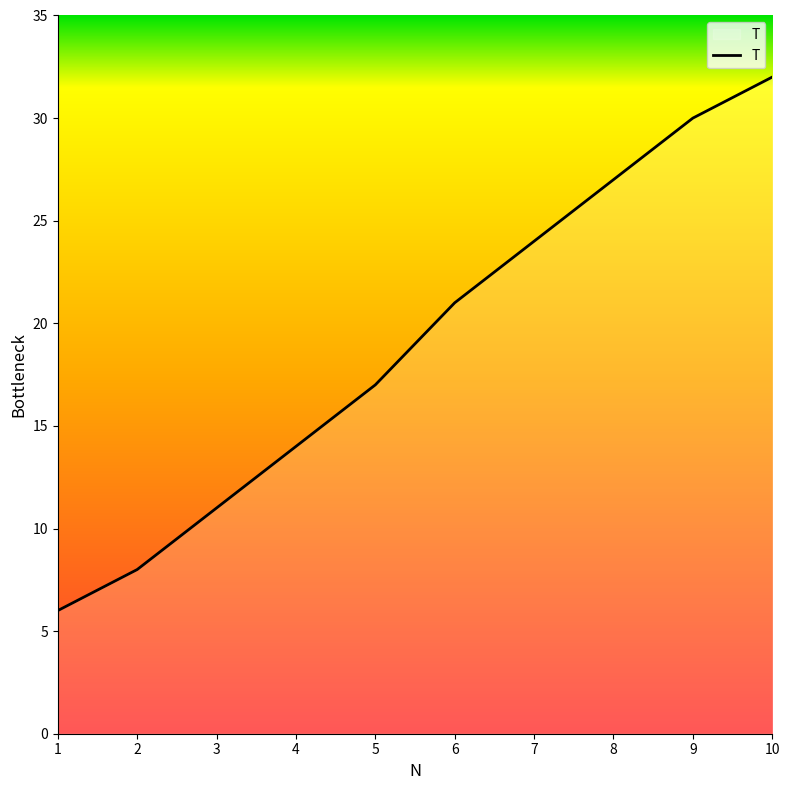

List the labels in order of value, largest first.

10, 9, 8, 7, 6, 5, 4, 3, 2, 1